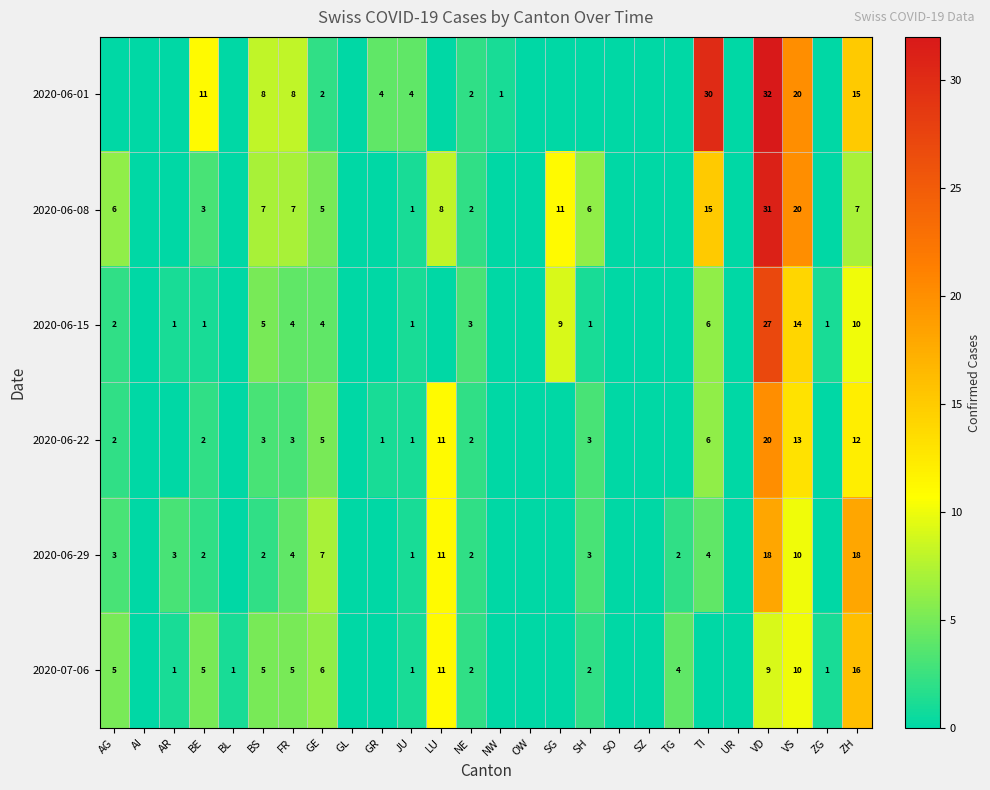

What is the total value across all series at GE?

29